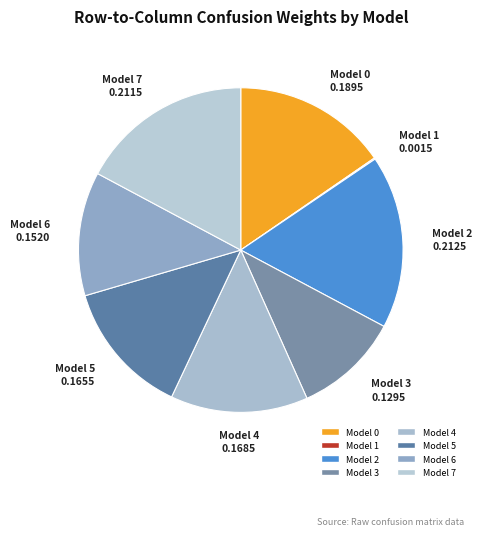

To the nearest percent, what portion does Model 6 represent?

12%